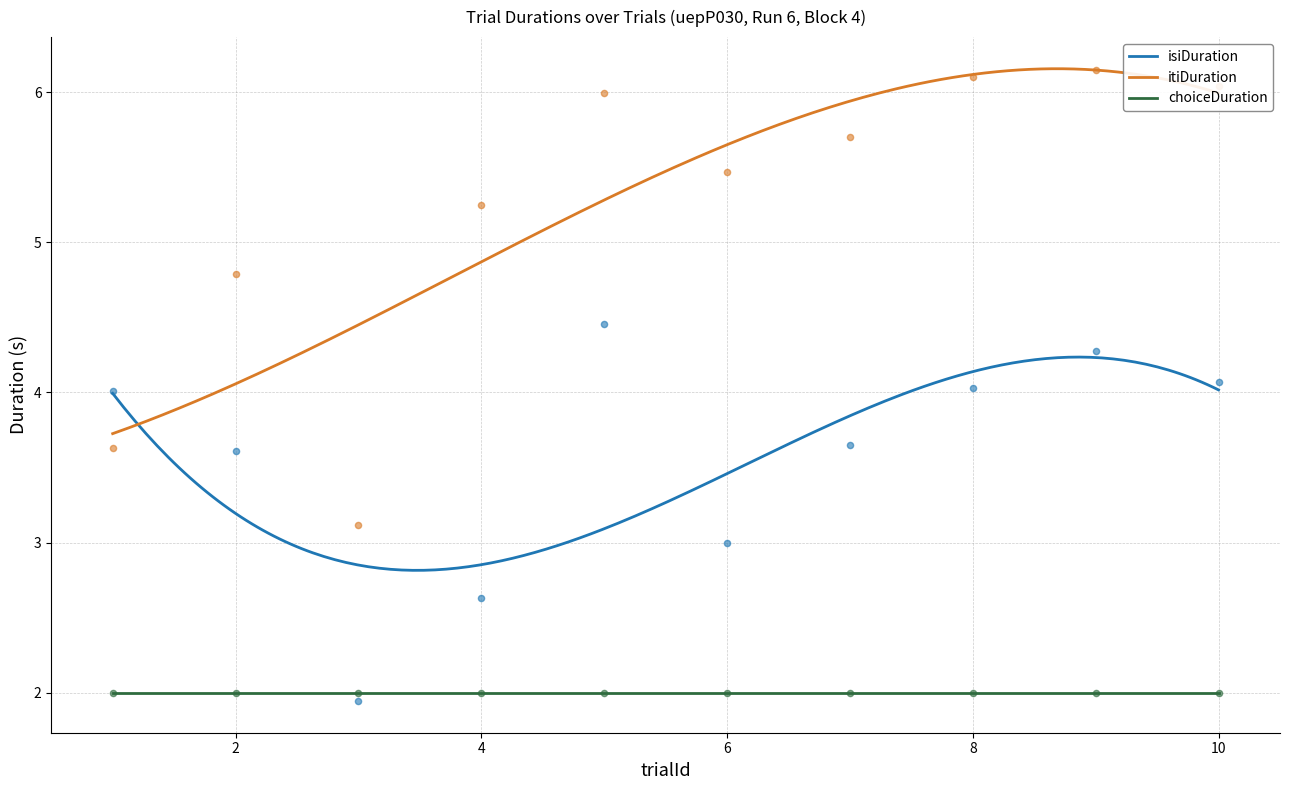

Which series has the largest Y range (max minus min)?

itiDuration